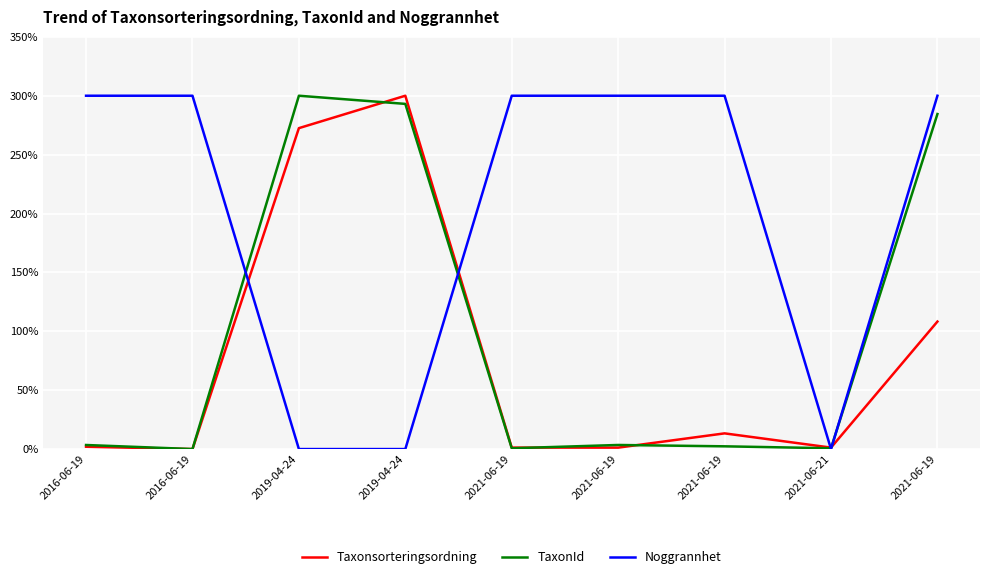

Is this an area chart (filled region under the line)?

No